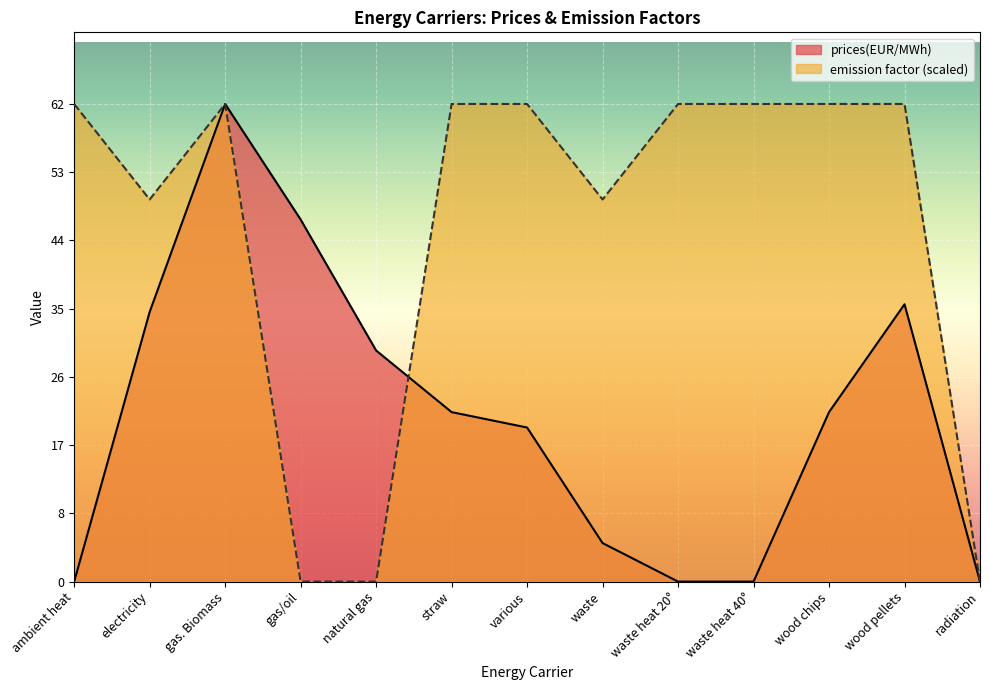

Rank the series at waste heat 20° from highest to lowest value.

emission factor (scaled), prices(EUR/MWh)